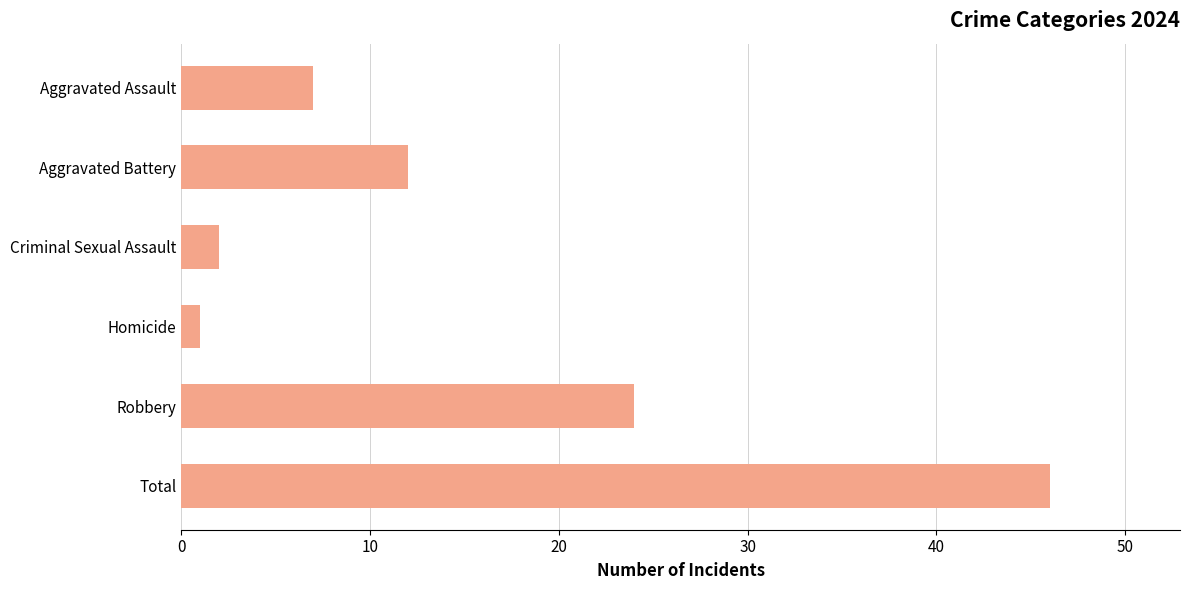

At which category does the chart reach its minimum across all series?

Homicide